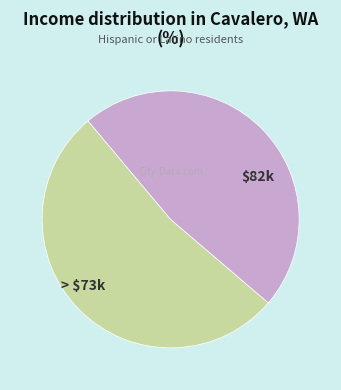

Count the number of slices in the pie.

2